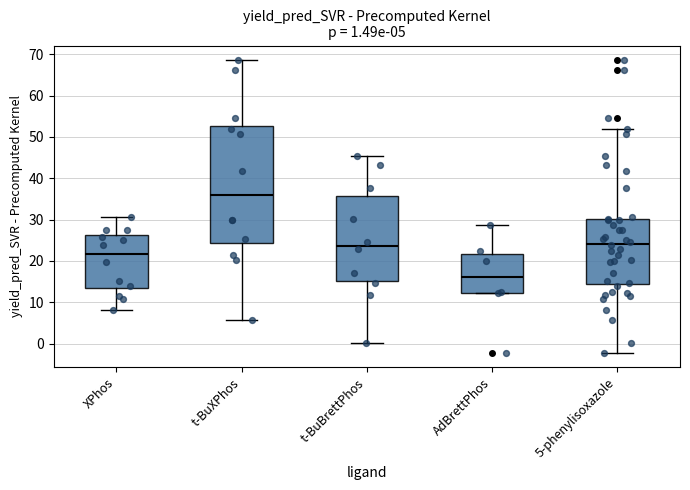

Which box has the highest median line?

t-BuXPhos